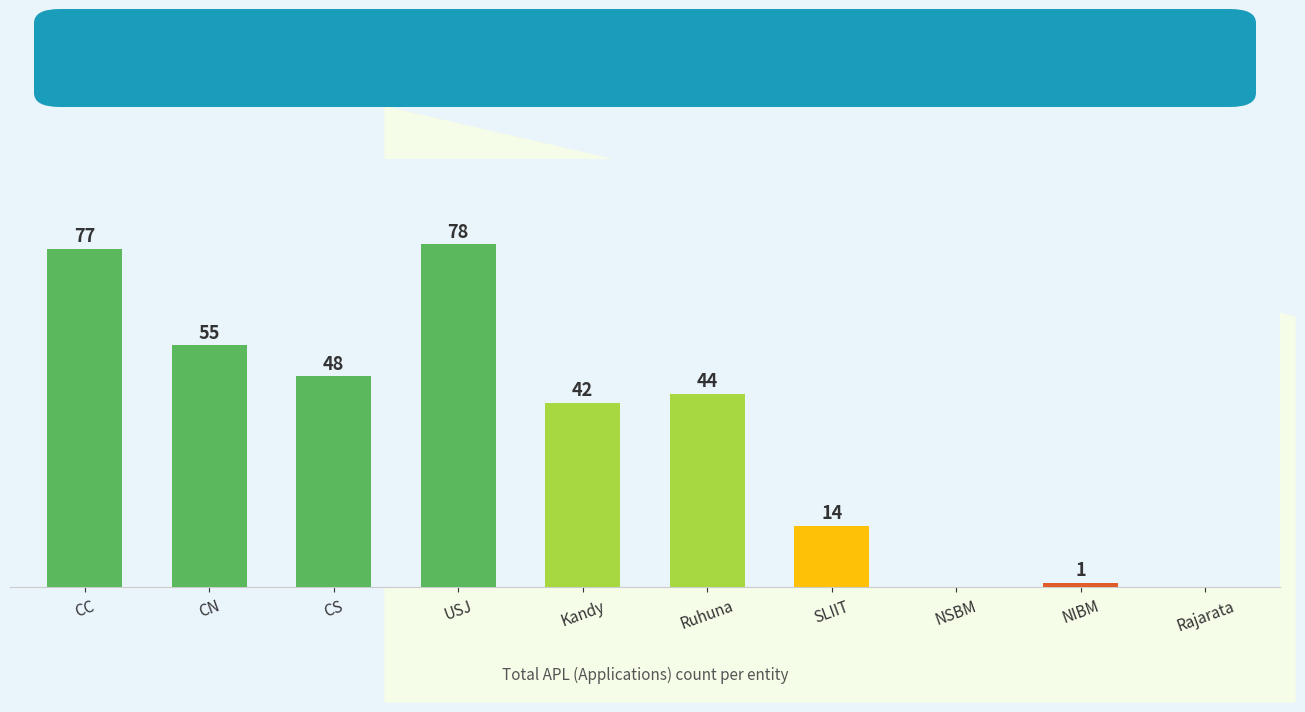

Which label corresponds to the largest value in the chart?

USJ